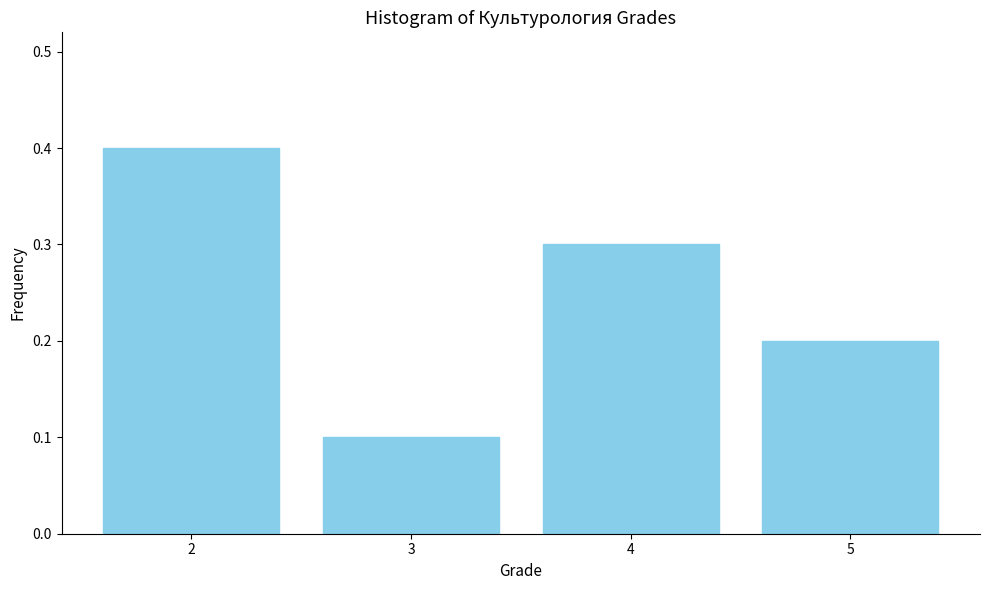

Reading left to right, transcribe all the data shown in this chart.

2=0.4	3=0.1	4=0.3	5=0.2